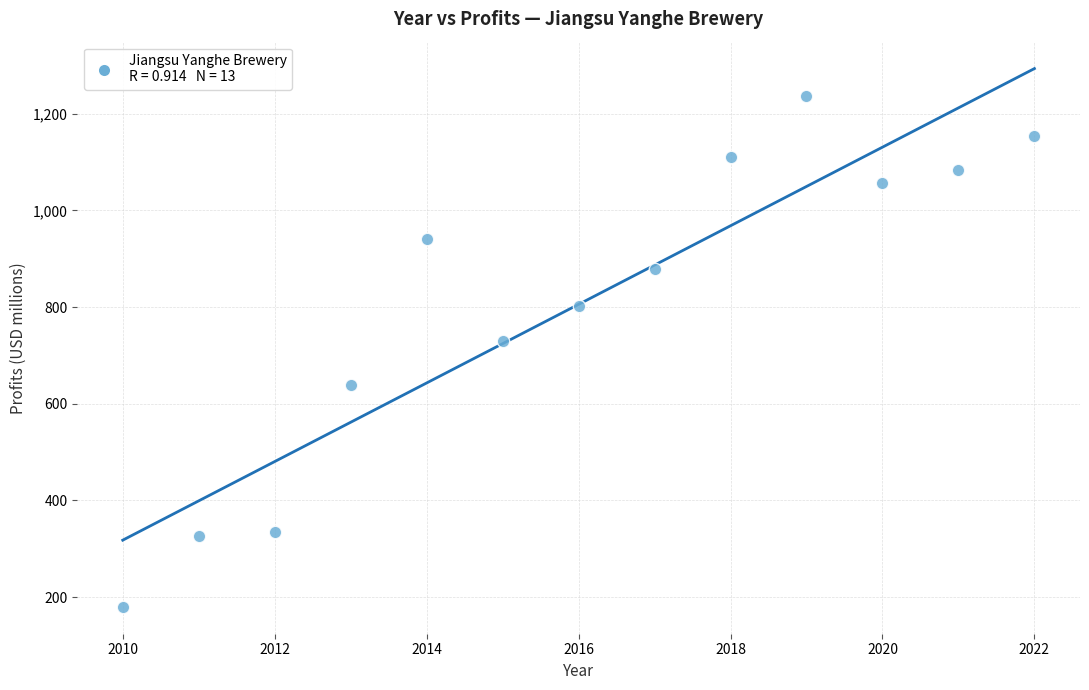

What Y value in the scatter plot is closest to 708?

729.9